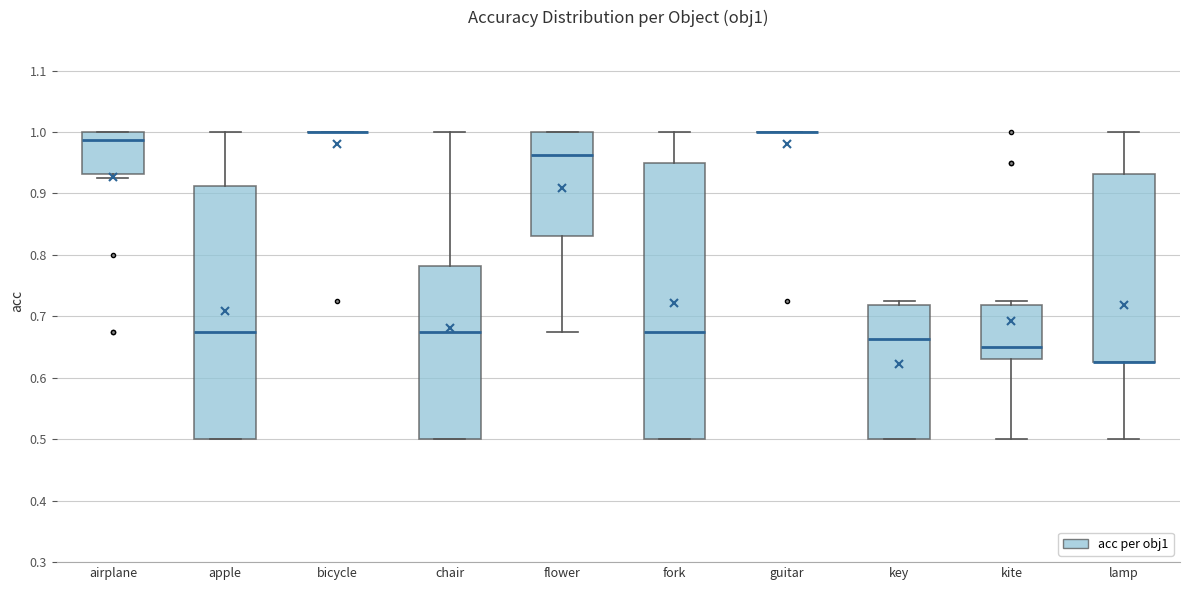

Reading left to right, read every box against the y-axis: the position of its median line, the range the box covers, and the ends of its whiskers. The values are not printed on the chart, so give them approximately, as read against the axis.

airplane: median 0.99, box 0.93 to 1.00, whiskers 0.93 (just below the box's lower edge) to 1.00
apple: median 0.68, box 0.50 to 0.91, whiskers 0.50 to 1.00
bicycle: box collapsed to a line at 1.00, whiskers 1.00 to 1.00
chair: median 0.68, box 0.50 to 0.78, whiskers 0.50 to 1.00
flower: median 0.96, box 0.83 to 1.00, whiskers 0.68 to 1.00
fork: median 0.68, box 0.50 to 0.95, whiskers 0.50 to 1.00
guitar: box collapsed to a line at 1.00, whiskers 1.00 to 1.00
key: median 0.66, box 0.50 to 0.72, whiskers 0.50 to 0.73
kite: median 0.65, box 0.63 to 0.72, whiskers 0.50 to 0.73
lamp: median 0.63 (drawn on the box's lower edge), box 0.63 to 0.93, whiskers 0.50 to 1.00